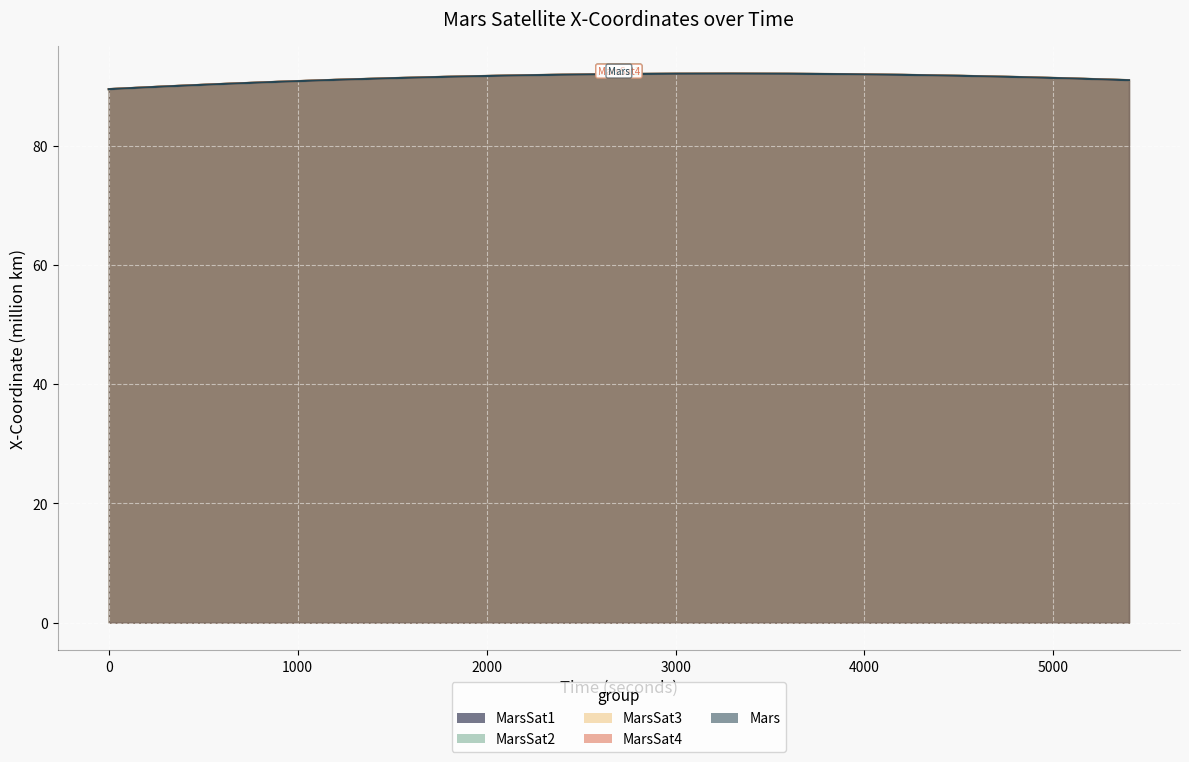

What is the value of the MarsSat3 point at the 8th from the left?

91.7